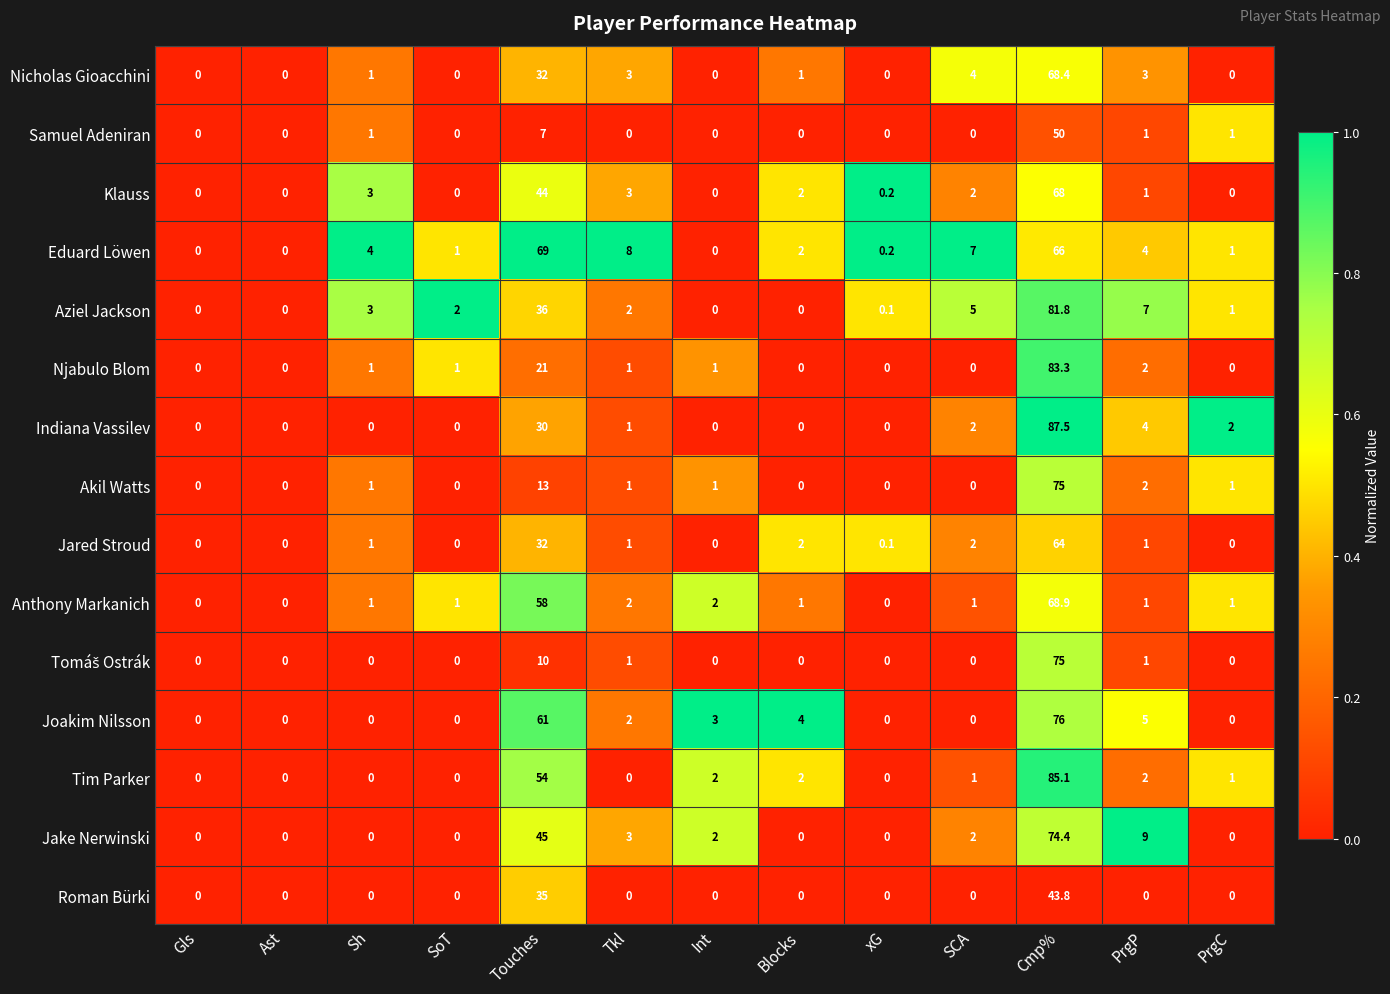

Is the value of Nicholas Gioacchini at PrgP greater than the value of Akil Watts at Touches?

No